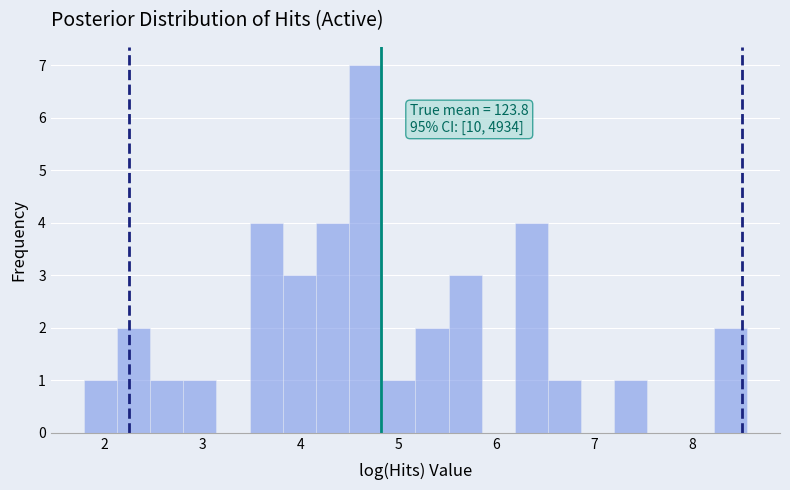

Around what value on the x-axis is the tallest bar? Give the approximate position of its centre, as read against the axis.

4.7